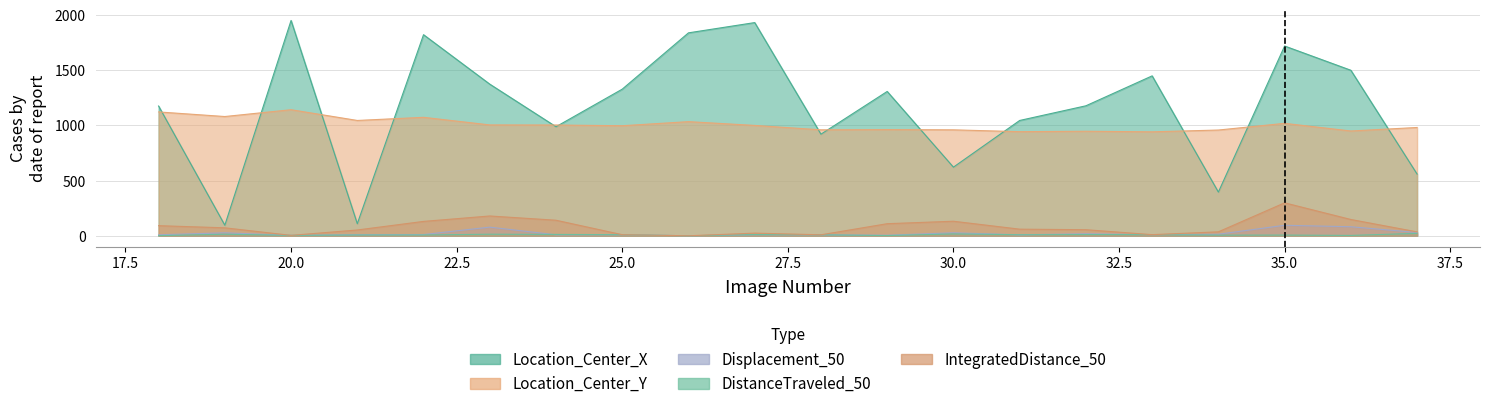

True or false: TrackObjects_IntegratedDistance_50 and Location_Center_X intersect in this chart.

False